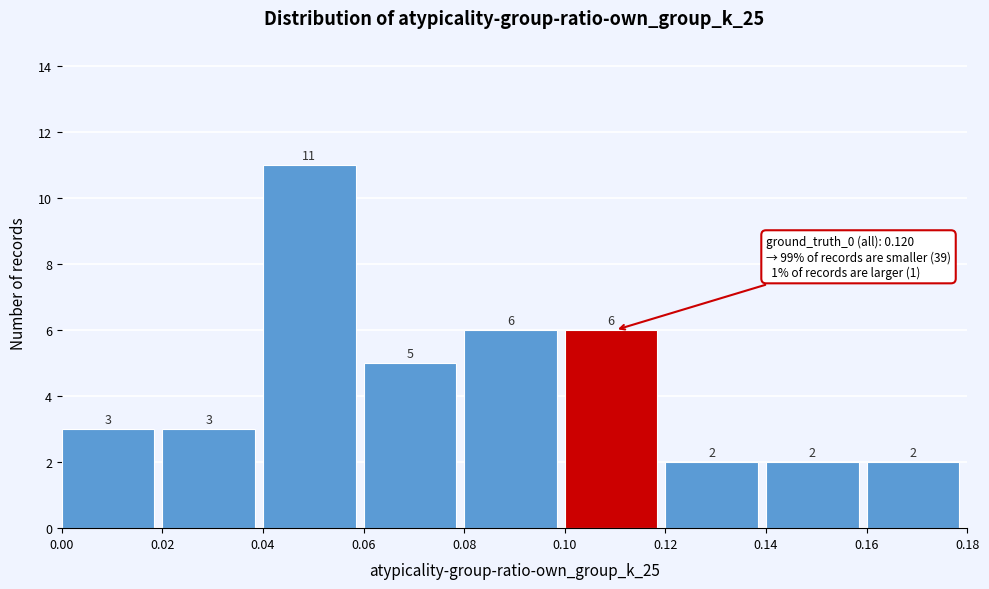

How tall is the bar that spans 0.06 to 0.08 on the x-axis?

5